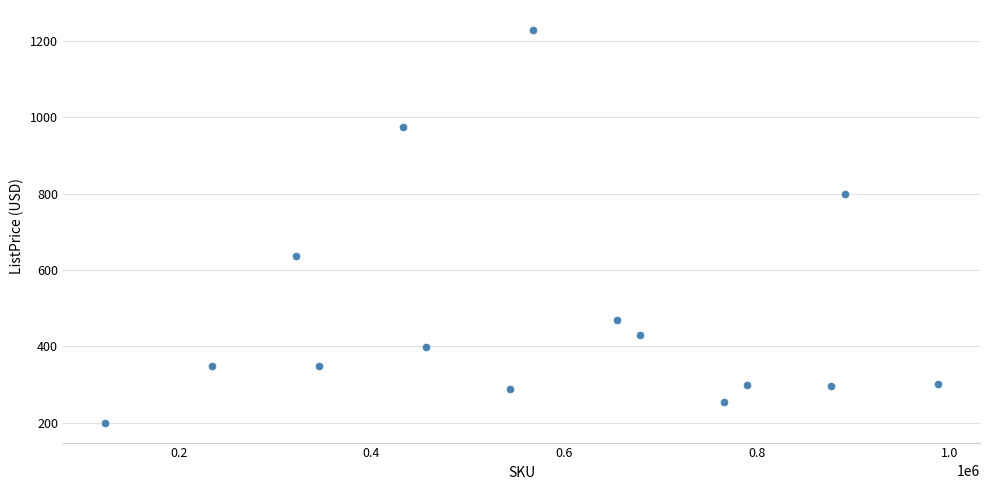

What is the range of X values (max minus min)?

864864.0